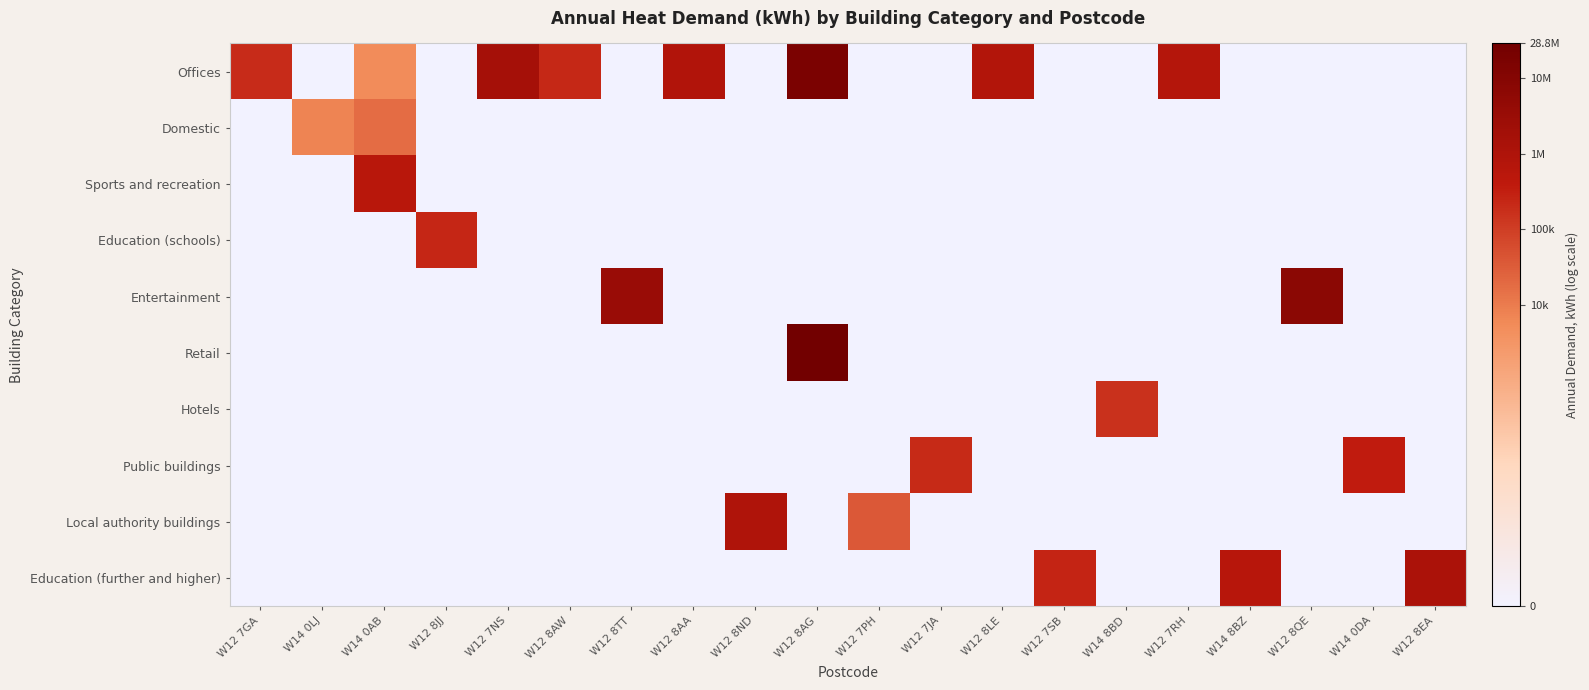

Reading left to right, transcribe all the data shown in this chart.

Offices: W12 7GA=12.2	W14 0LJ=0.0	W14 0AB=8.6	W12 8JJ=0.0	W12 7NS=14.3	W12 8AW=12.3	W12 8TT=0.0	W12 8AA=13.7	W12 8ND=0.0	W12 8AG=16.7	W12 7PH=0.0	W12 7JA=0.0	W12 8LE=13.6	W12 7SB=0.0	W14 8BD=0.0	W12 7RH=13.5	W14 8BZ=0.0	W12 8QE=0.0	W14 0DA=0.0	W12 8EA=0.0
Domestic: W12 7GA=0.0	W14 0LJ=8.9	W14 0AB=9.8	W12 8JJ=0.0	W12 7NS=0.0	W12 8AW=0.0	W12 8TT=0.0	W12 8AA=0.0	W12 8ND=0.0	W12 8AG=0.0	W12 7PH=0.0	W12 7JA=0.0	W12 8LE=0.0	W12 7SB=0.0	W14 8BD=0.0	W12 7RH=0.0	W14 8BZ=0.0	W12 8QE=0.0	W14 0DA=0.0	W12 8EA=0.0
Sports and recreation: W12 7GA=0.0	W14 0LJ=0.0	W14 0AB=13.3	W12 8JJ=0.0	W12 7NS=0.0	W12 8AW=0.0	W12 8TT=0.0	W12 8AA=0.0	W12 8ND=0.0	W12 8AG=0.0	W12 7PH=0.0	W12 7JA=0.0	W12 8LE=0.0	W12 7SB=0.0	W14 8BD=0.0	W12 7RH=0.0	W14 8BZ=0.0	W12 8QE=0.0	W14 0DA=0.0	W12 8EA=0.0
Education (schools): W12 7GA=0.0	W14 0LJ=0.0	W14 0AB=0.0	W12 8JJ=12.4	W12 7NS=0.0	W12 8AW=0.0	W12 8TT=0.0	W12 8AA=0.0	W12 8ND=0.0	W12 8AG=0.0	W12 7PH=0.0	W12 7JA=0.0	W12 8LE=0.0	W12 7SB=0.0	W14 8BD=0.0	W12 7RH=0.0	W14 8BZ=0.0	W12 8QE=0.0	W14 0DA=0.0	W12 8EA=0.0
Entertainment: W12 7GA=0.0	W14 0LJ=0.0	W14 0AB=0.0	W12 8JJ=0.0	W12 7NS=0.0	W12 8AW=0.0	W12 8TT=15.0	W12 8AA=0.0	W12 8ND=0.0	W12 8AG=0.0	W12 7PH=0.0	W12 7JA=0.0	W12 8LE=0.0	W12 7SB=0.0	W14 8BD=0.0	W12 7RH=0.0	W14 8BZ=0.0	W12 8QE=15.7	W14 0DA=0.0	W12 8EA=0.0
Retail: W12 7GA=0.0	W14 0LJ=0.0	W14 0AB=0.0	W12 8JJ=0.0	W12 7NS=0.0	W12 8AW=0.0	W12 8TT=0.0	W12 8AA=0.0	W12 8ND=0.0	W12 8AG=17.2	W12 7PH=0.0	W12 7JA=0.0	W12 8LE=0.0	W12 7SB=0.0	W14 8BD=0.0	W12 7RH=0.0	W14 8BZ=0.0	W12 8QE=0.0	W14 0DA=0.0	W12 8EA=0.0
Hotels: W12 7GA=0.0	W14 0LJ=0.0	W14 0AB=0.0	W12 8JJ=0.0	W12 7NS=0.0	W12 8AW=0.0	W12 8TT=0.0	W12 8AA=0.0	W12 8ND=0.0	W12 8AG=0.0	W12 7PH=0.0	W12 7JA=0.0	W12 8LE=0.0	W12 7SB=0.0	W14 8BD=12.0	W12 7RH=0.0	W14 8BZ=0.0	W12 8QE=0.0	W14 0DA=0.0	W12 8EA=0.0
Public buildings: W12 7GA=0.0	W14 0LJ=0.0	W14 0AB=0.0	W12 8JJ=0.0	W12 7NS=0.0	W12 8AW=0.0	W12 8TT=0.0	W12 8AA=0.0	W12 8ND=0.0	W12 8AG=0.0	W12 7PH=0.0	W12 7JA=12.2	W12 8LE=0.0	W12 7SB=0.0	W14 8BD=0.0	W12 7RH=0.0	W14 8BZ=0.0	W12 8QE=0.0	W14 0DA=12.8	W12 8EA=0.0
Local authority buildings: W12 7GA=0.0	W14 0LJ=0.0	W14 0AB=0.0	W12 8JJ=0.0	W12 7NS=0.0	W12 8AW=0.0	W12 8TT=0.0	W12 8AA=0.0	W12 8ND=13.7	W12 8AG=0.0	W12 7PH=10.5	W12 7JA=0.0	W12 8LE=0.0	W12 7SB=0.0	W14 8BD=0.0	W12 7RH=0.0	W14 8BZ=0.0	W12 8QE=0.0	W14 0DA=0.0	W12 8EA=0.0
Education (further and higher): W12 7GA=0.0	W14 0LJ=0.0	W14 0AB=0.0	W12 8JJ=0.0	W12 7NS=0.0	W12 8AW=0.0	W12 8TT=0.0	W12 8AA=0.0	W12 8ND=0.0	W12 8AG=0.0	W12 7PH=0.0	W12 7JA=0.0	W12 8LE=0.0	W12 7SB=12.5	W14 8BD=0.0	W12 7RH=0.0	W14 8BZ=13.3	W12 8QE=0.0	W14 0DA=0.0	W12 8EA=14.0